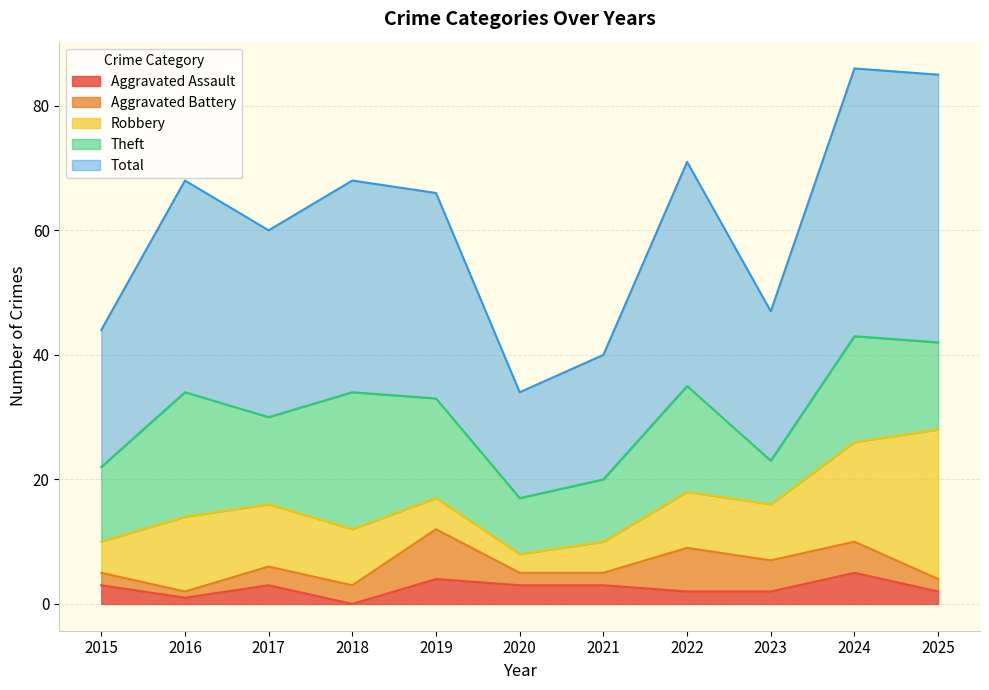

What is the difference between the Total values at 2020 and 2025?

26